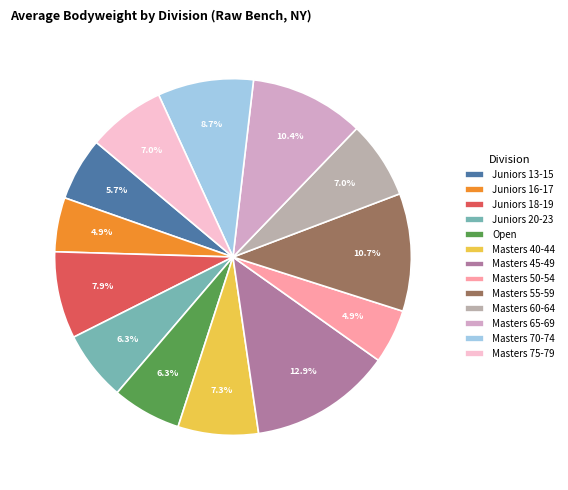

Is there a majority slice in this chart?

No